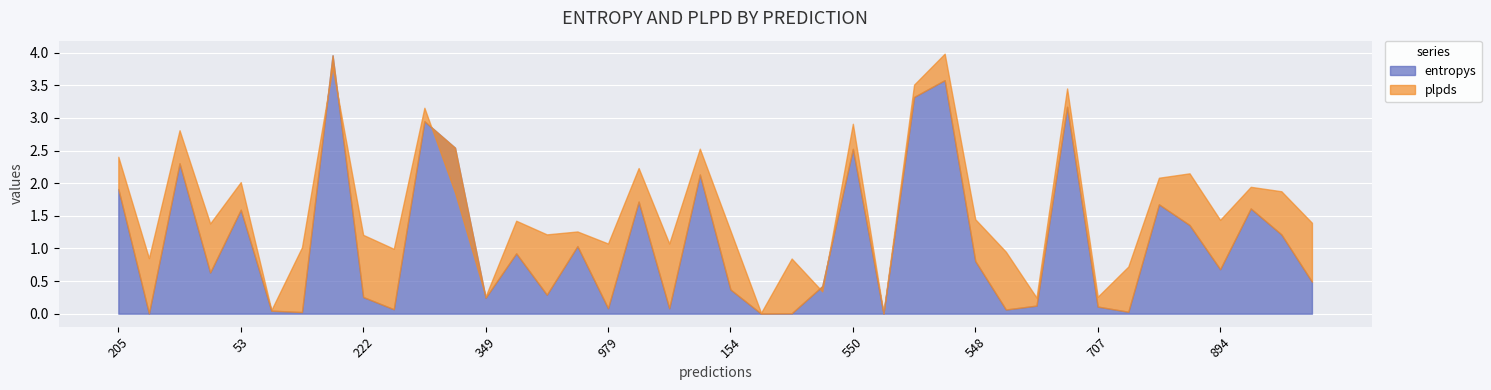

What is the average value of the entropys series?

1.1